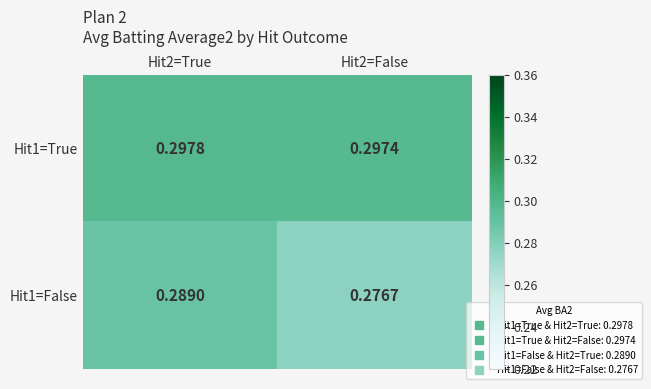

Is the value of Hit1=False at Hit2=False greater than the value of Hit1=True at Hit2=True?

No